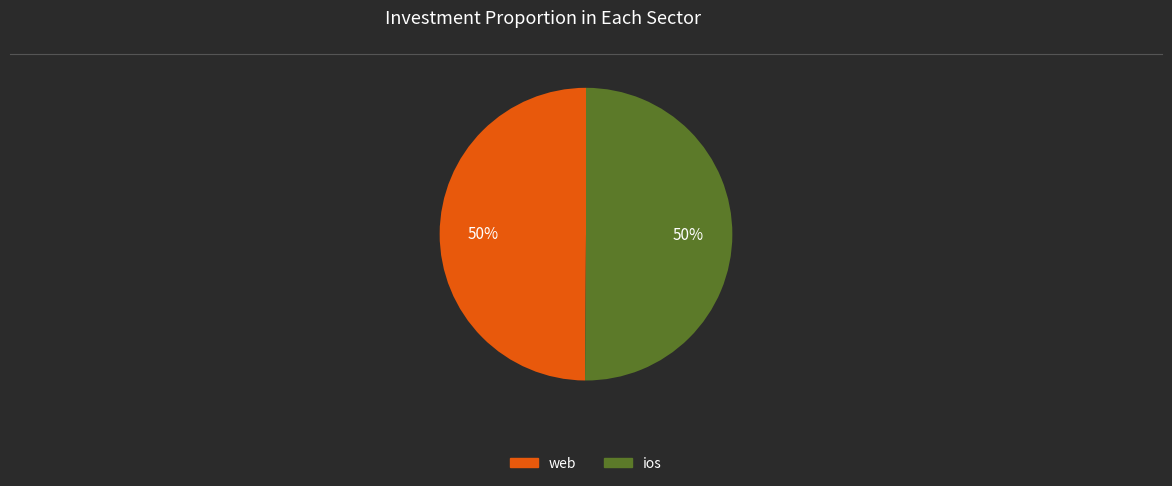

Combined, do web and ios account for over 50%?

Yes